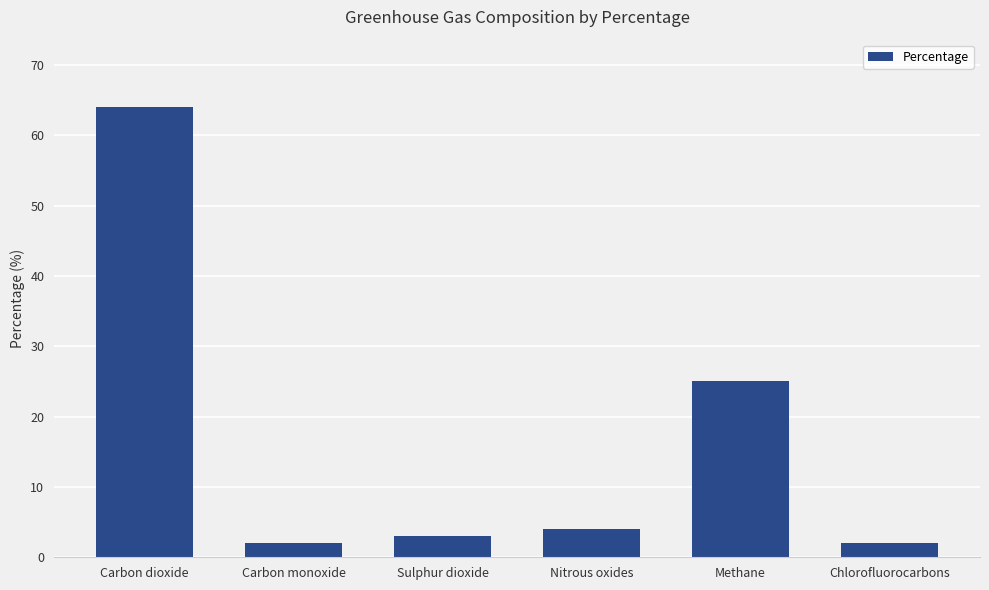

What is the label of the 5th bar from the right?

Carbon monoxide